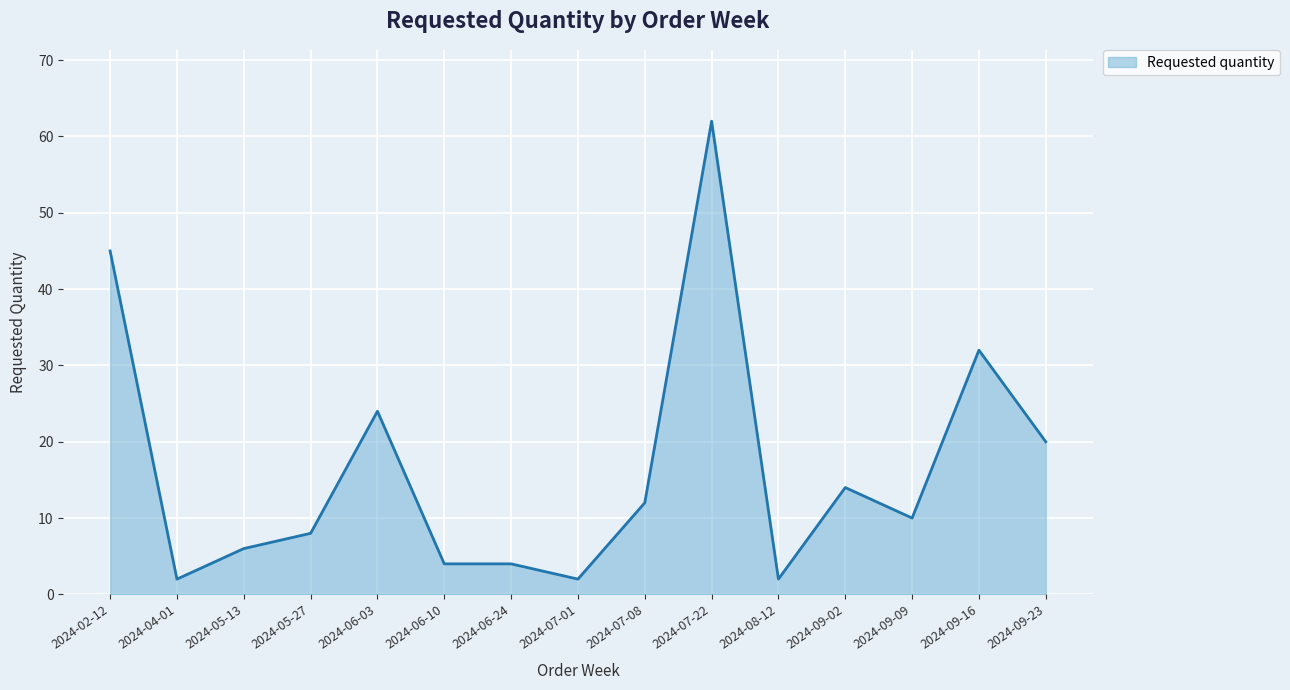

At which category does the chart reach its peak across all series?

2024-07-22